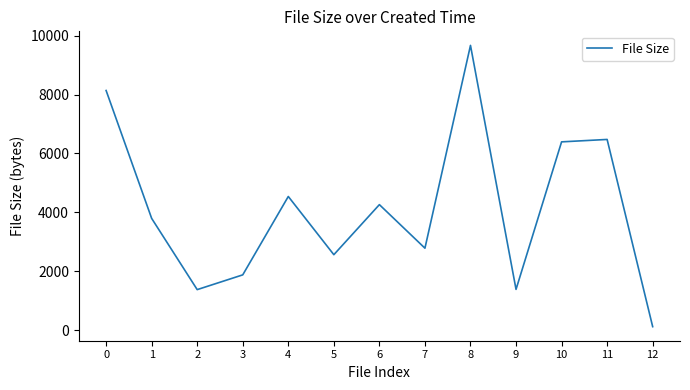

What is the change in value from 2 to 3?

+501